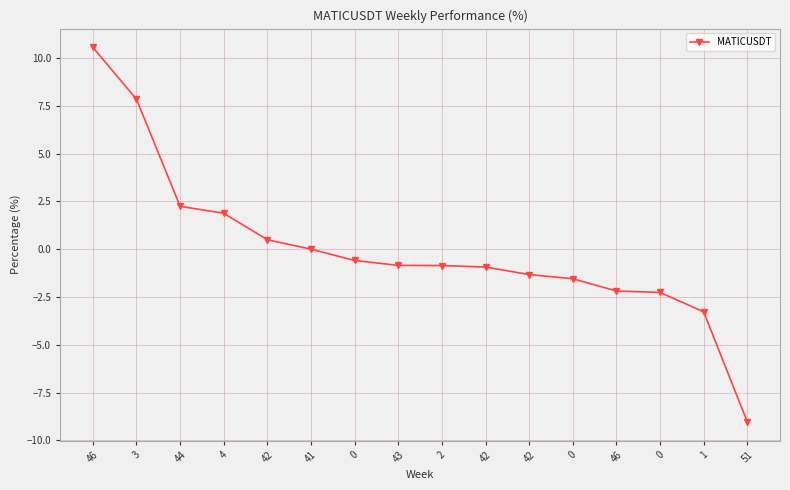

At which category does the chart reach its peak across all series?

46